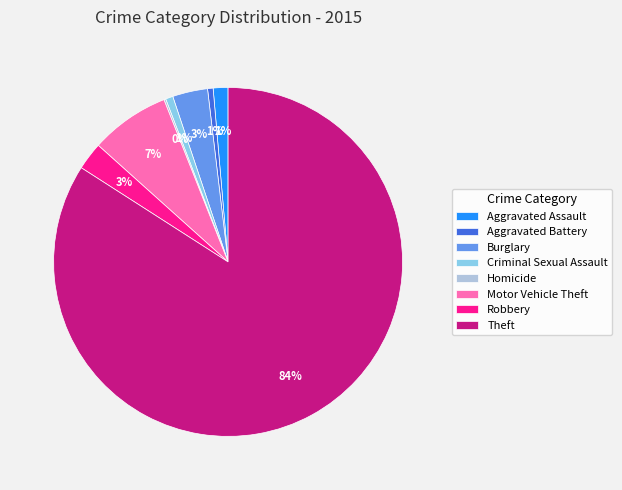

What is the ratio of the value at Motor Vehicle Theft to the value at Theft?

0.1